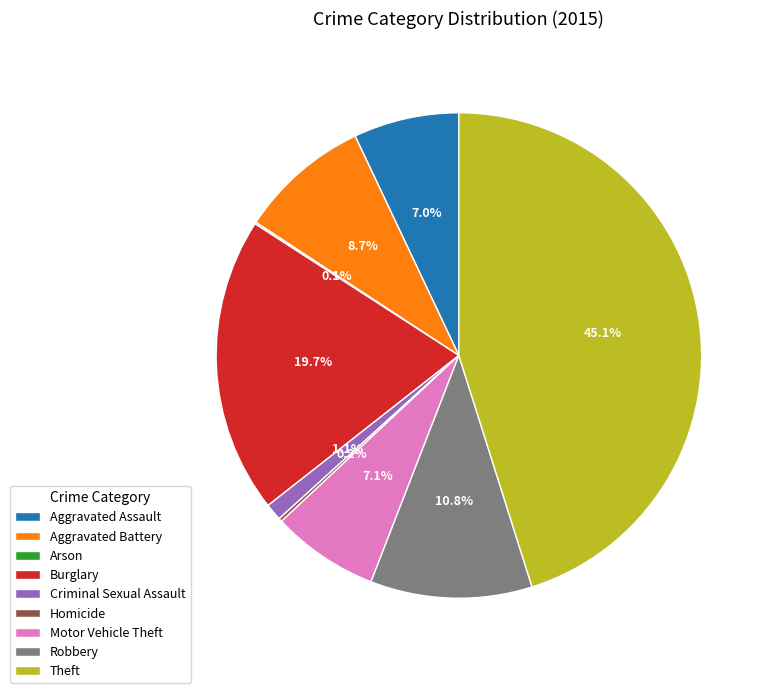

What percentage is NOT represented by Aggravated Assault?

93.0%